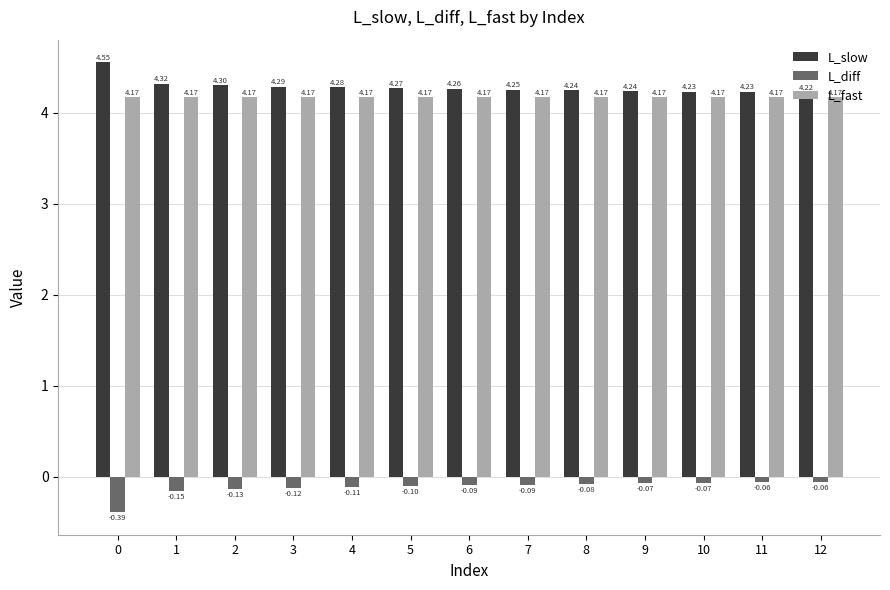

What is the difference between the highest and lowest values at 5?

4.4